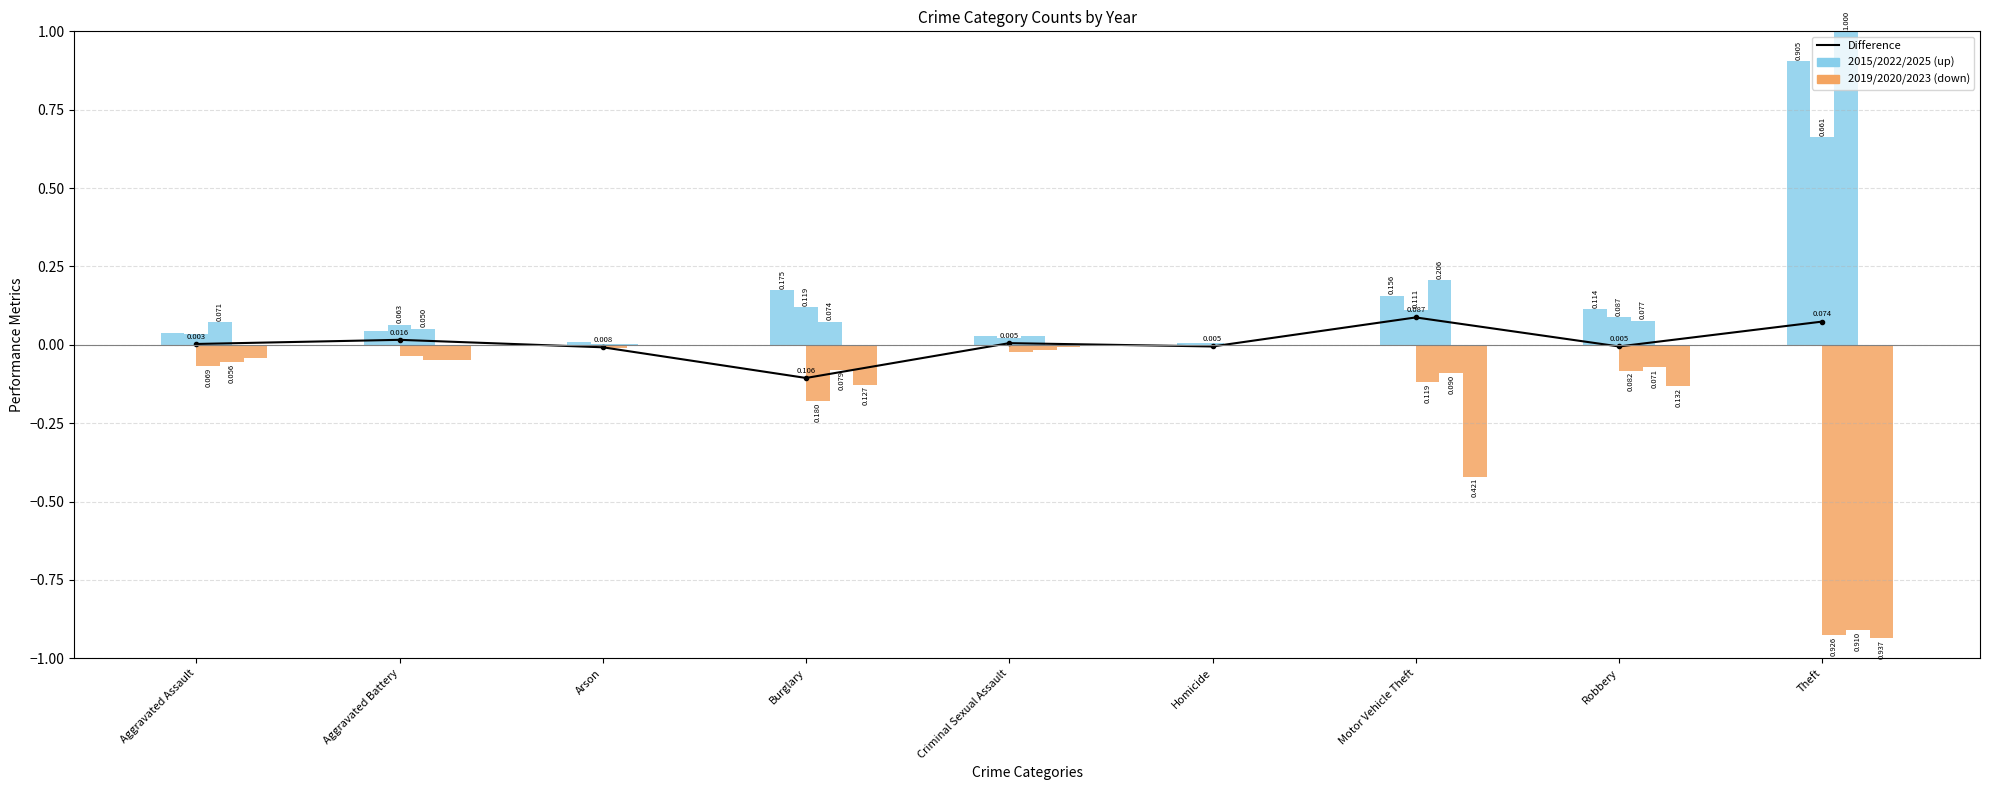

What is the label of the 7th bar from the left?

Motor Vehicle Theft